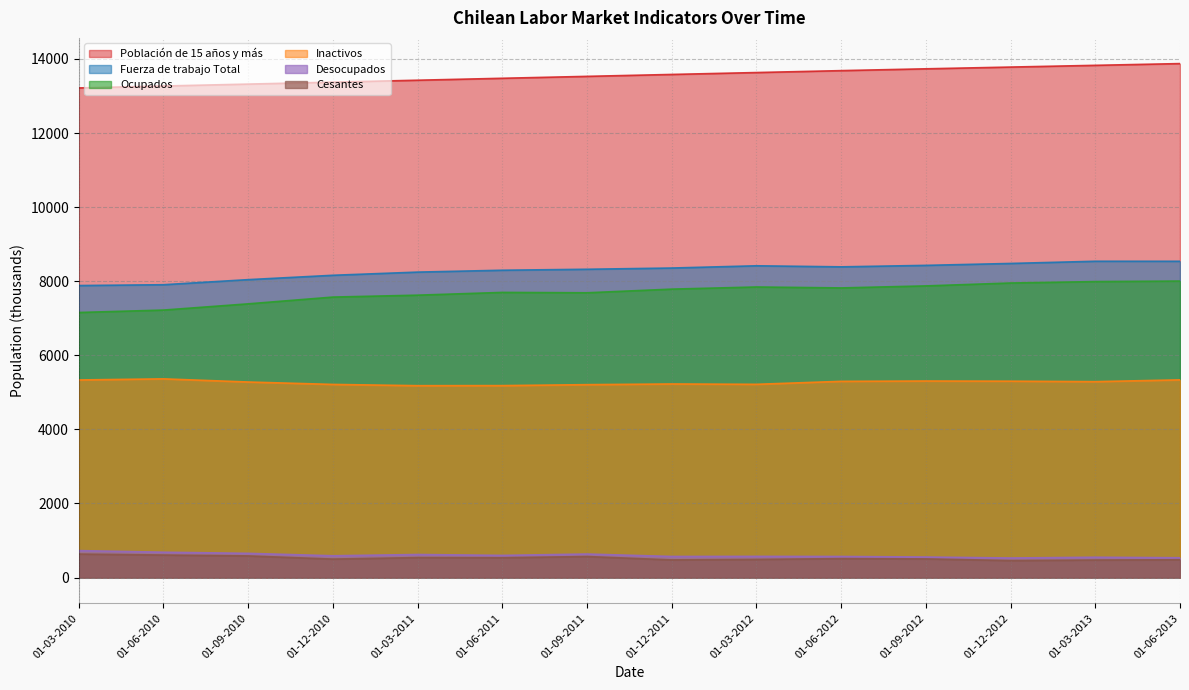

True or false: Desocupados and Cesantes cross at least once.

False